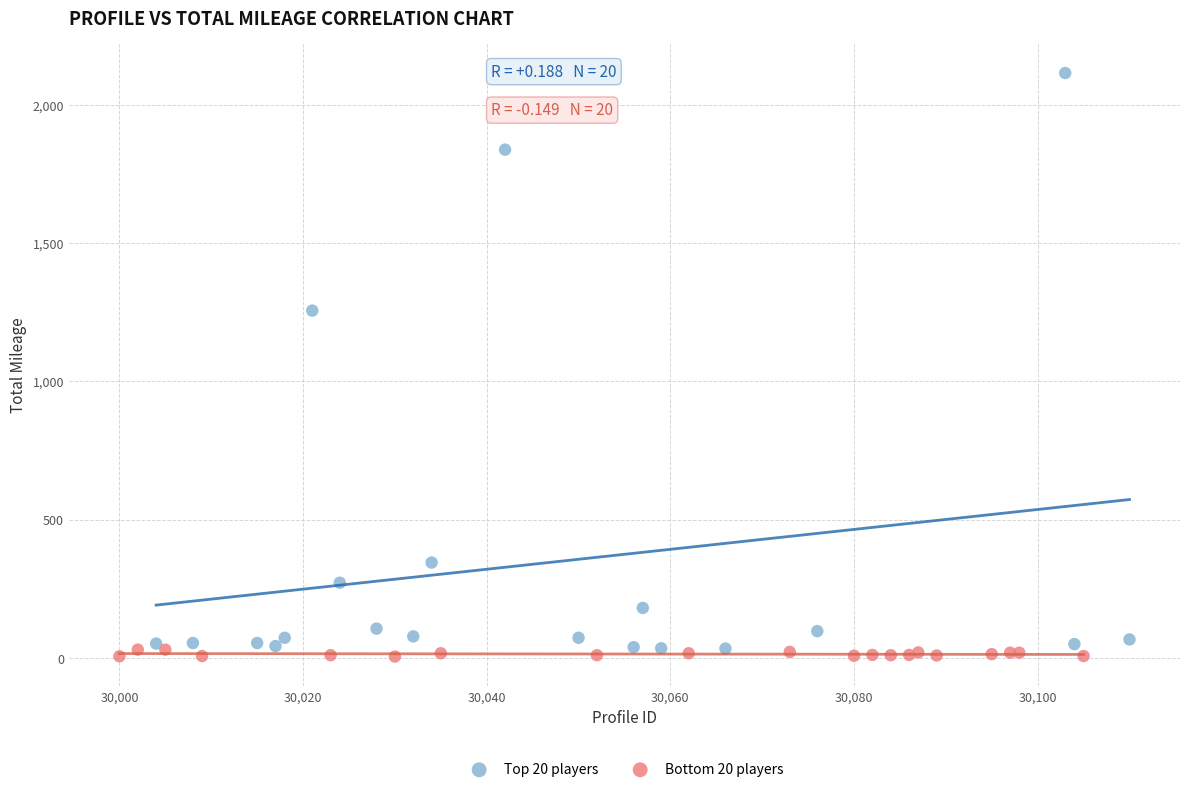

Which series contains the lowest Y value?

Bottom 20 players